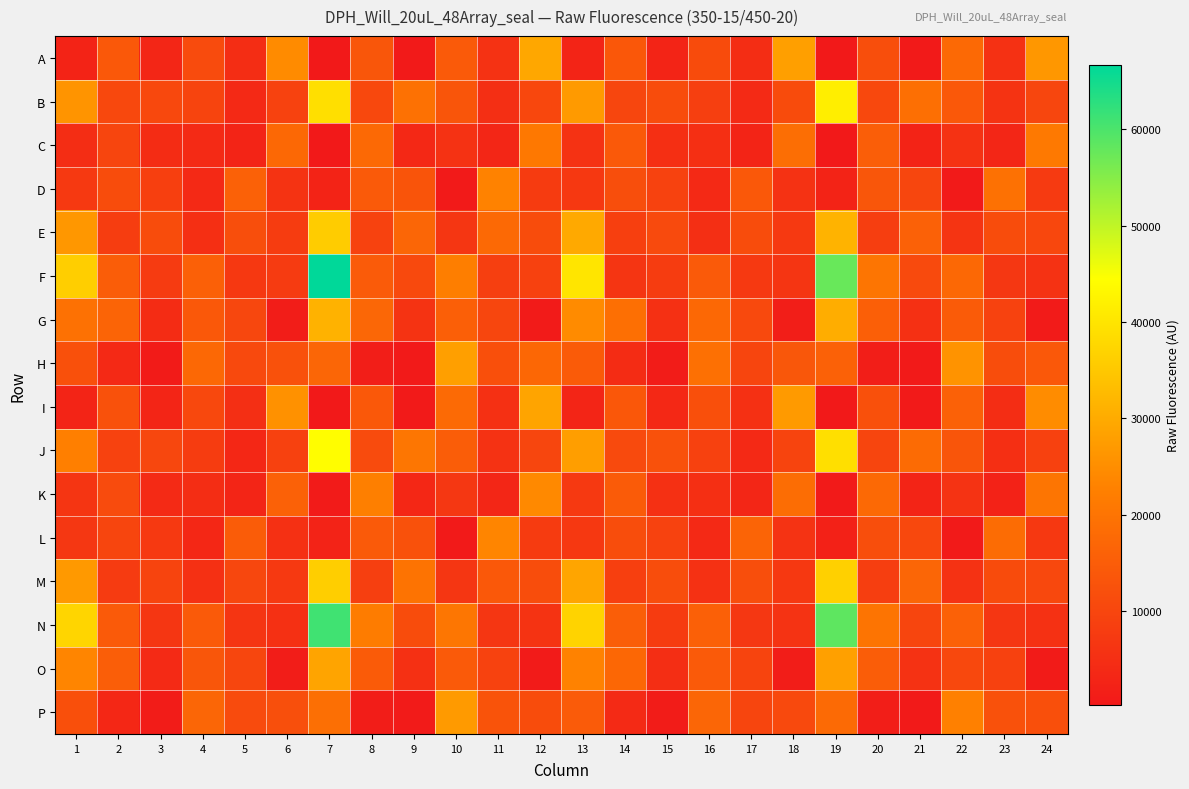

What is the minimum value shown in the chart?

269